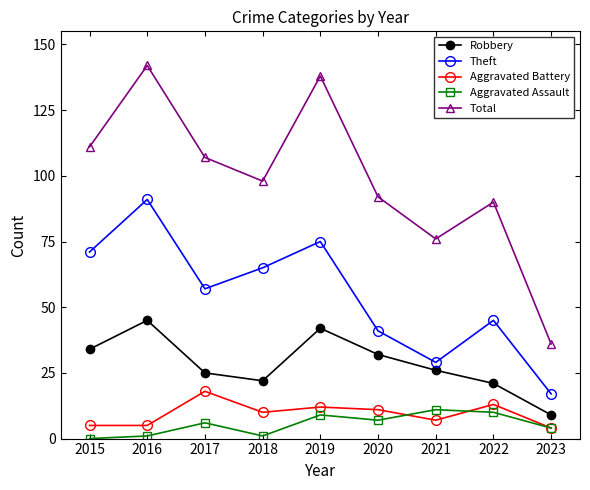

Which series changed the most between 2016 and 2023?

Total